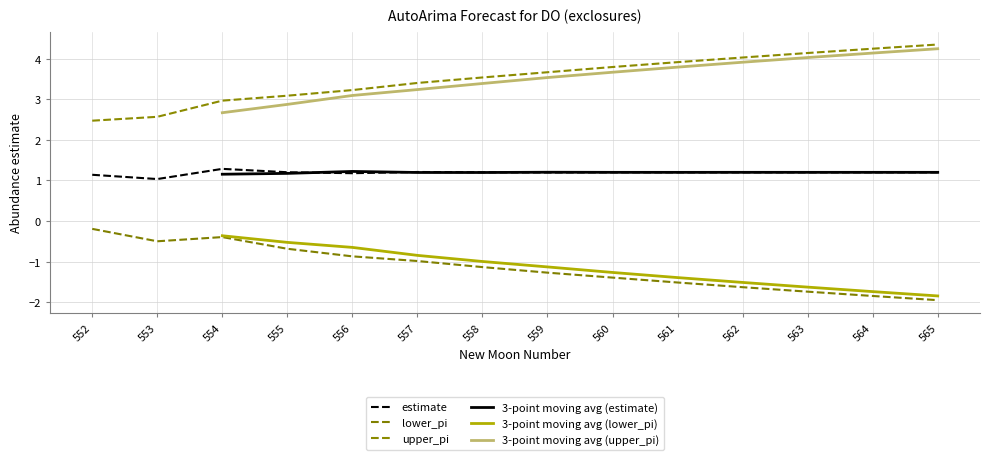

The upper_pi series shows 5.9 at 558. True or false?

False